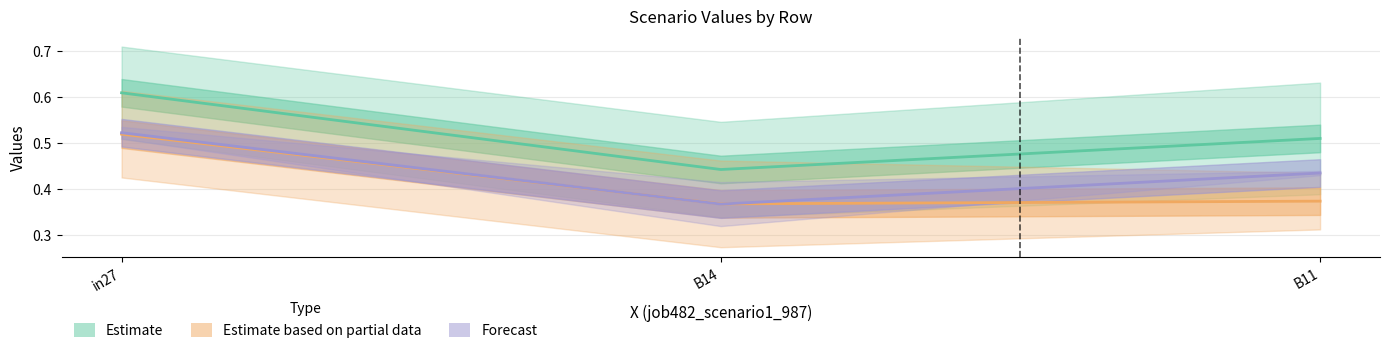

What is the label of the 3rd point from the left?

B11